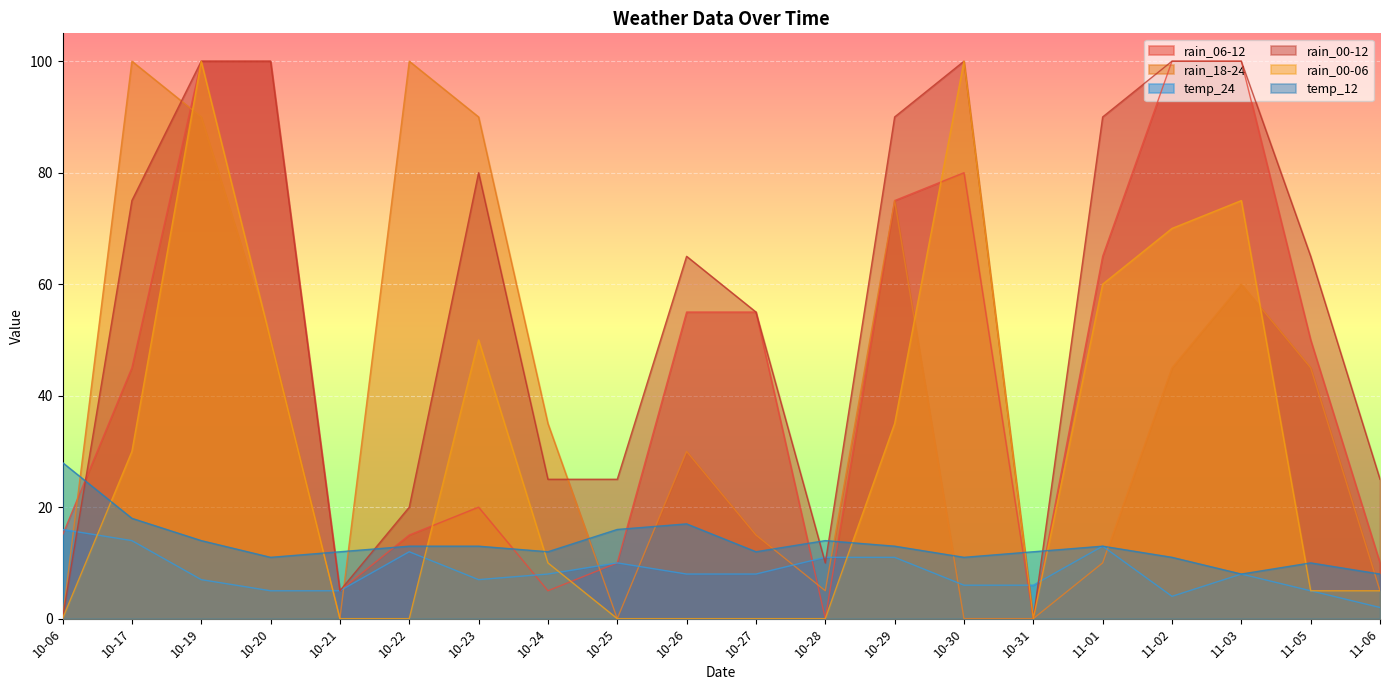

Does the chart display data point markers on the line(s)?

No